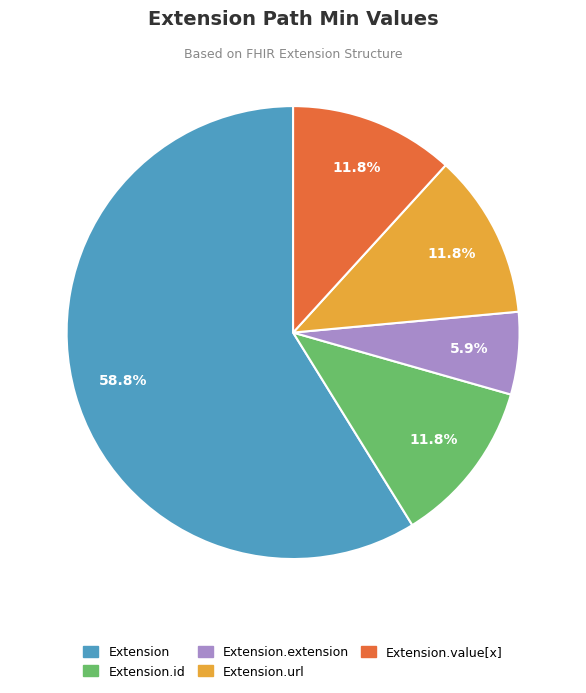

Is there a majority slice in this chart?

Yes